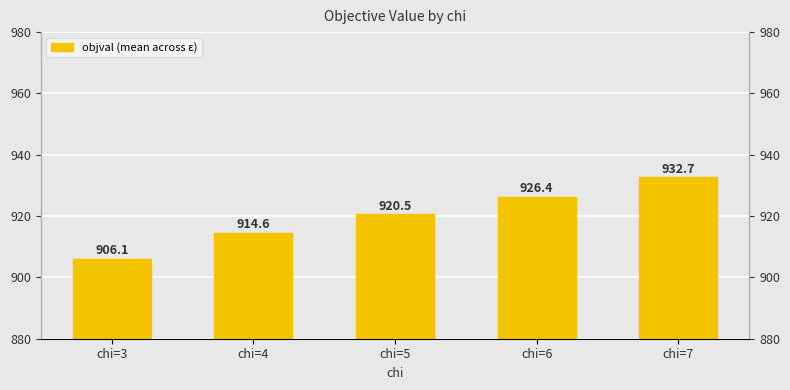

What is the value of the 2nd bar from the left?

914.6